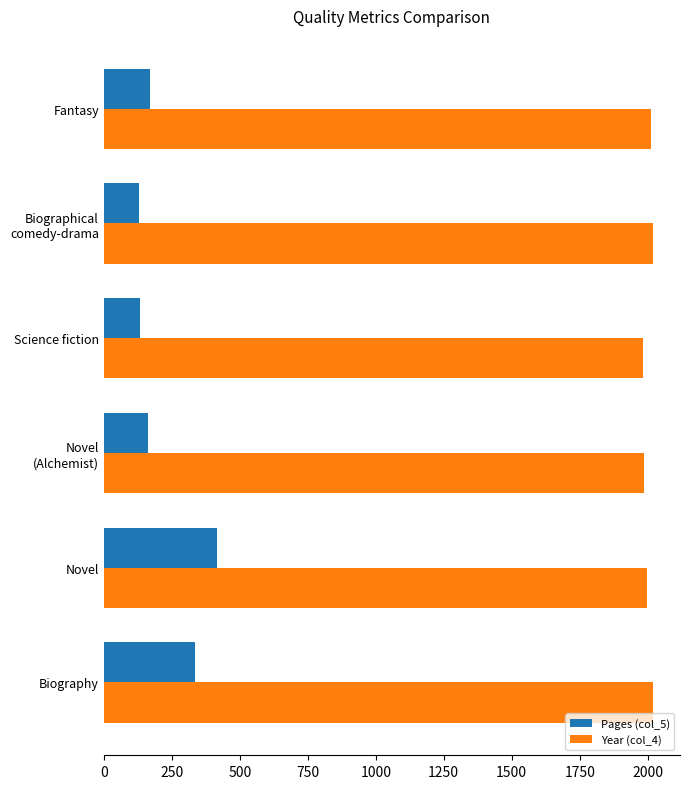

What is the difference between the maximum and minimum values in the Pages (col_5) series?

286